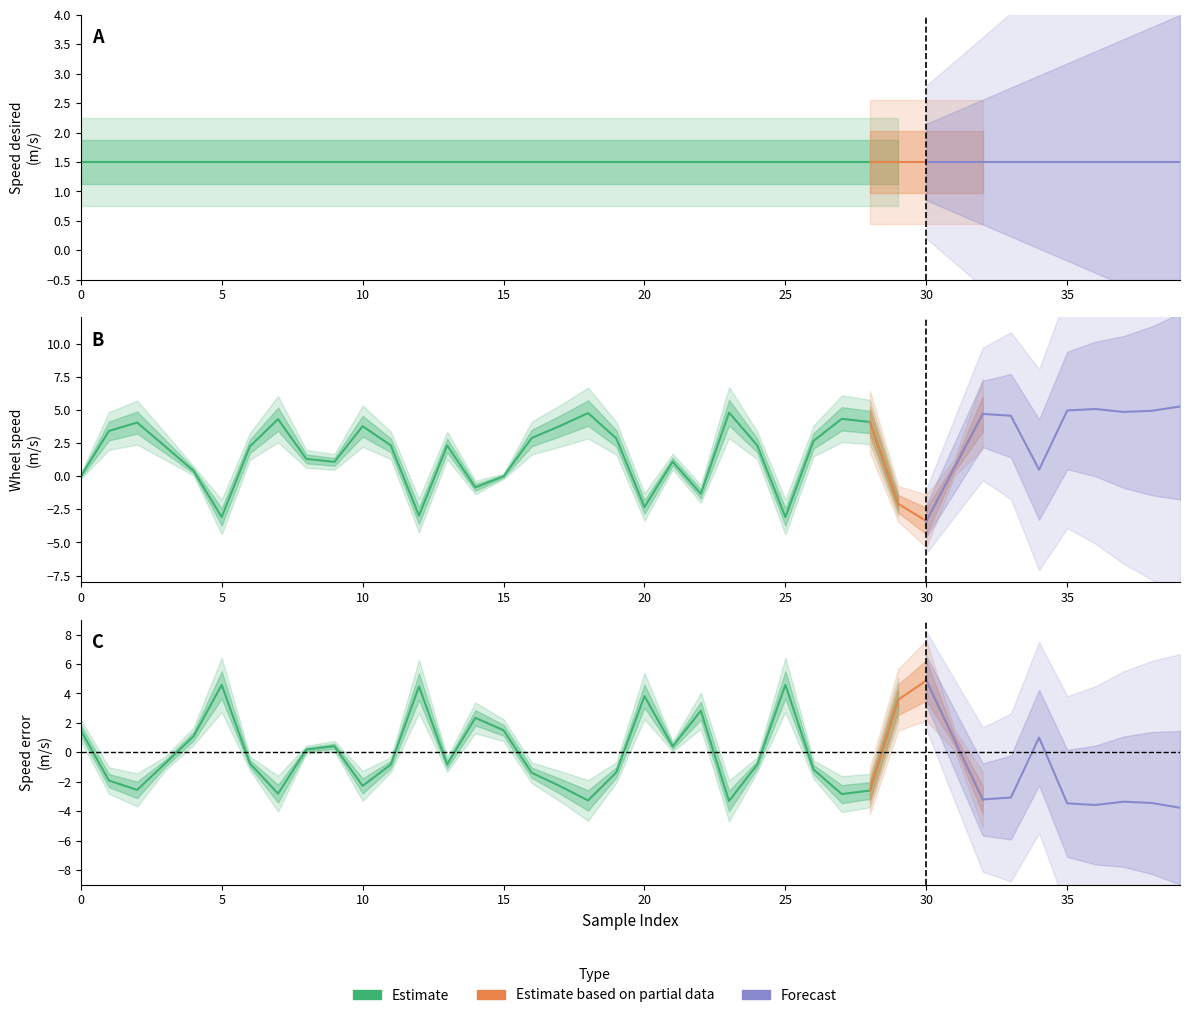

In Speed_error, how many points are lower than both neighbors (excluding endpoints)?

10